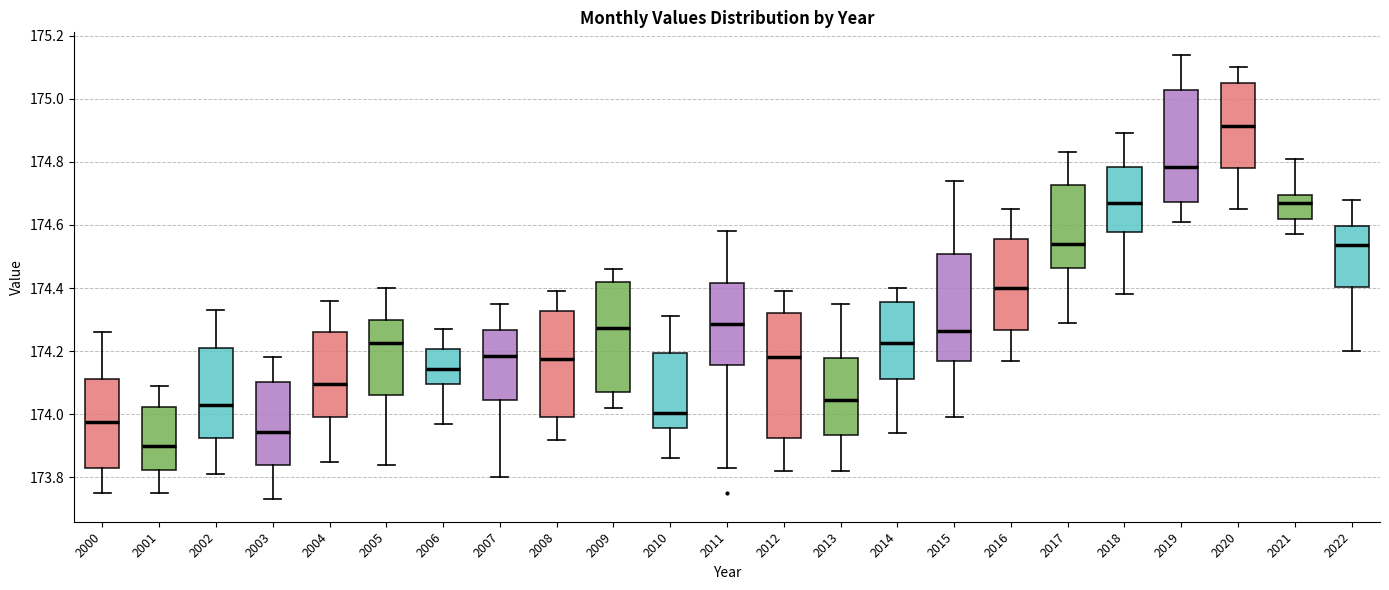

Comparing the boxes themselves (not the whiskers), which one is the tallest?

2012